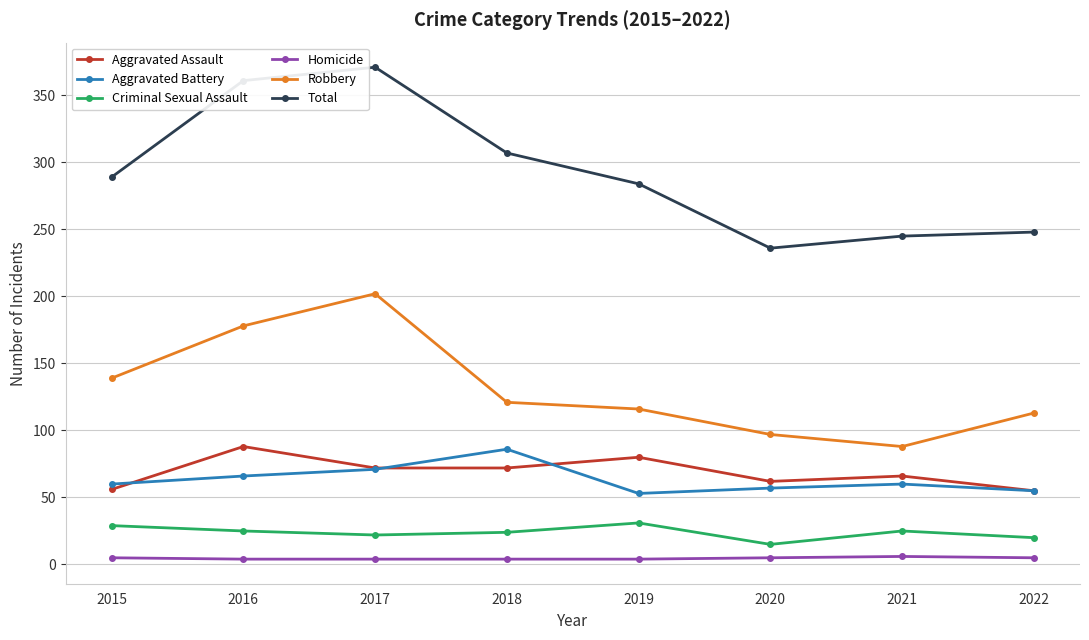

At 2019, list the series in order from largest to smallest.

Total, Robbery, Aggravated Assault, Aggravated Battery, Criminal Sexual Assault, Homicide